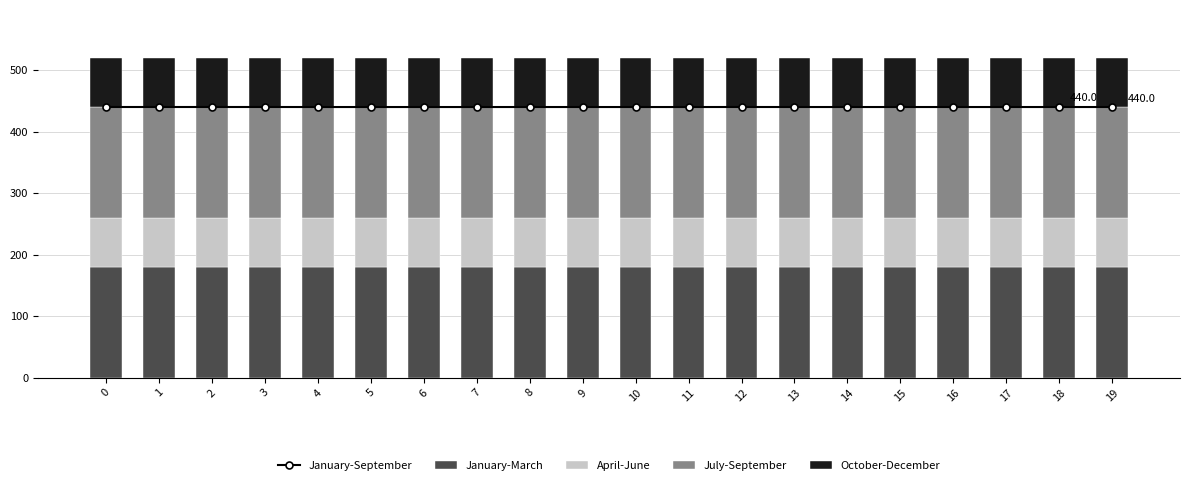

How many distinct data groups are displayed?

5